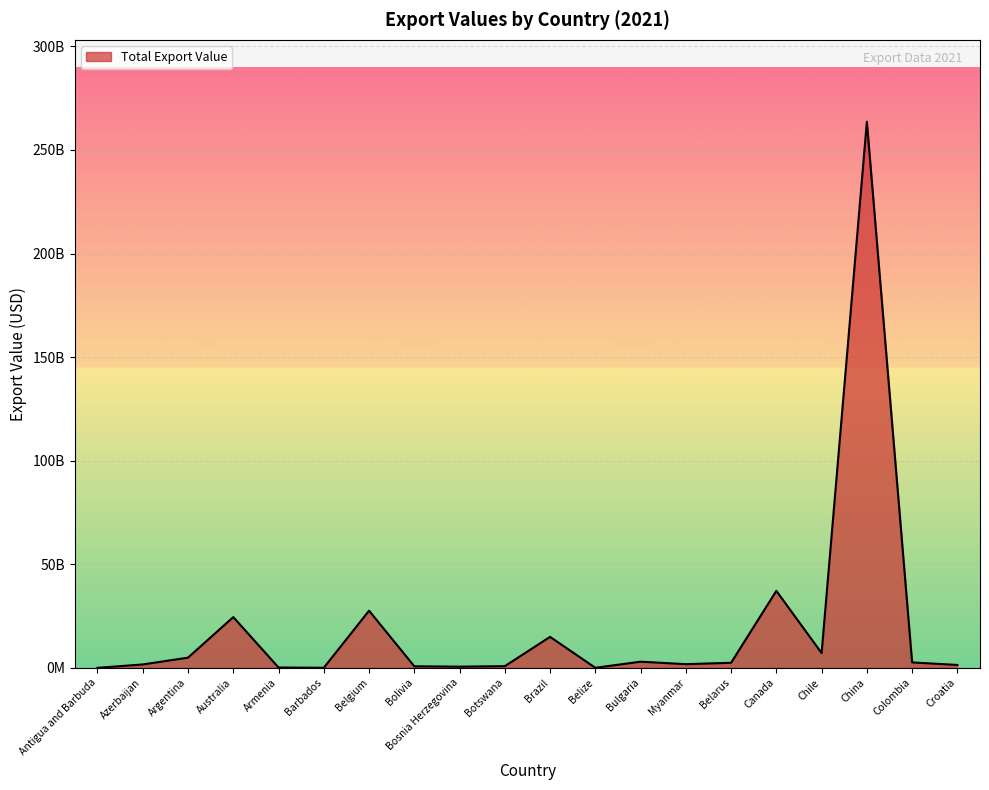

What is the label of the 16th point from the left?

Canada